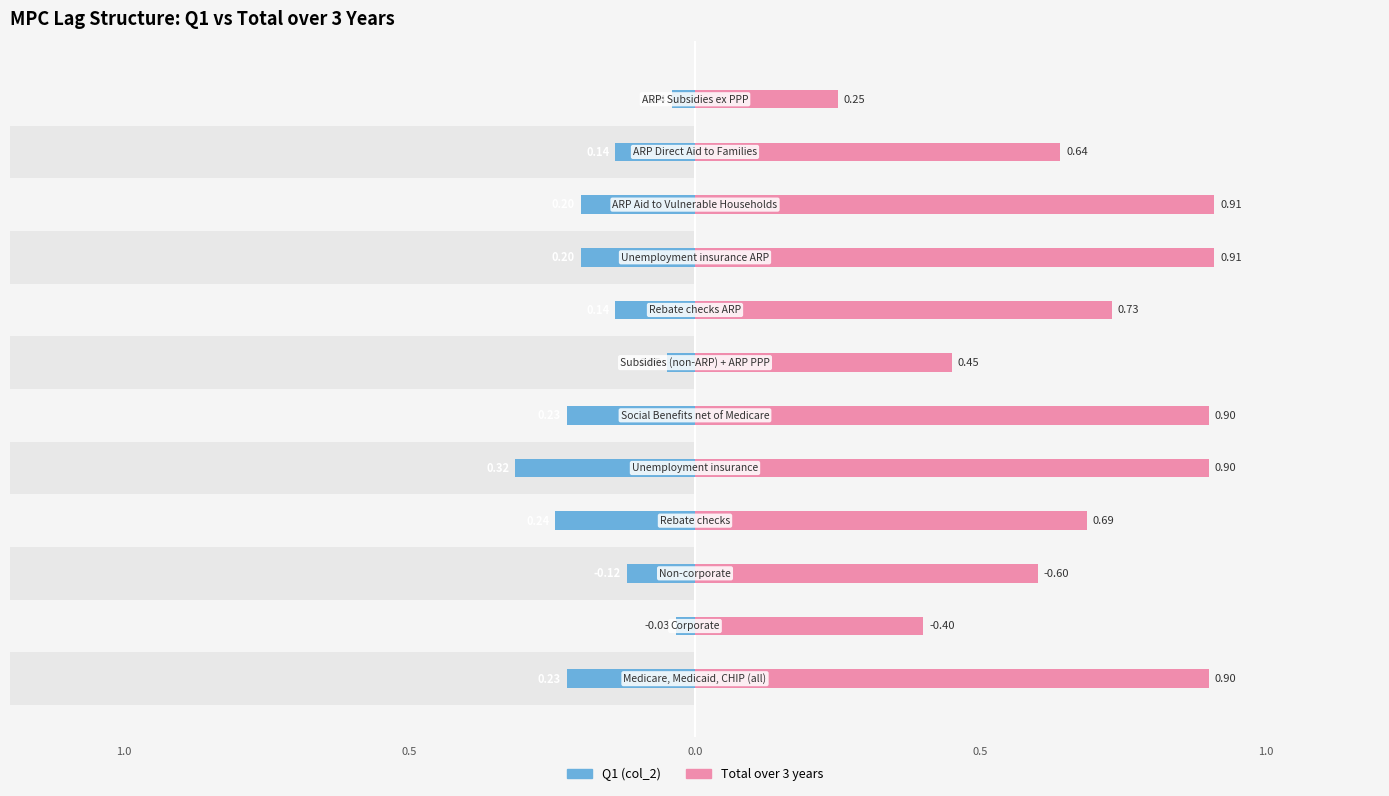

How many bars are there in total?

24